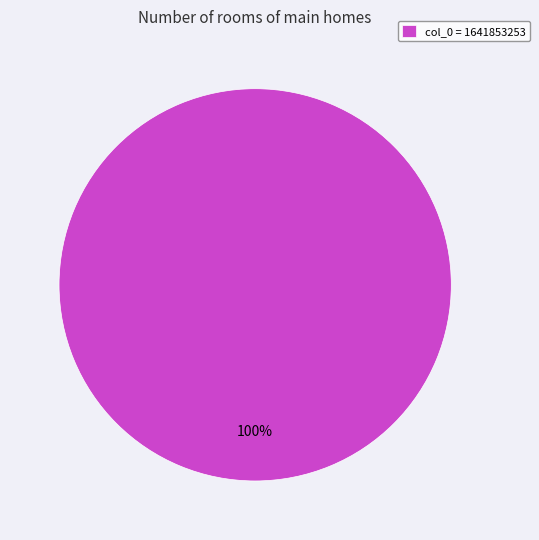

True or false: col_0 = 1641853253 accounts for 89% of the total.

False